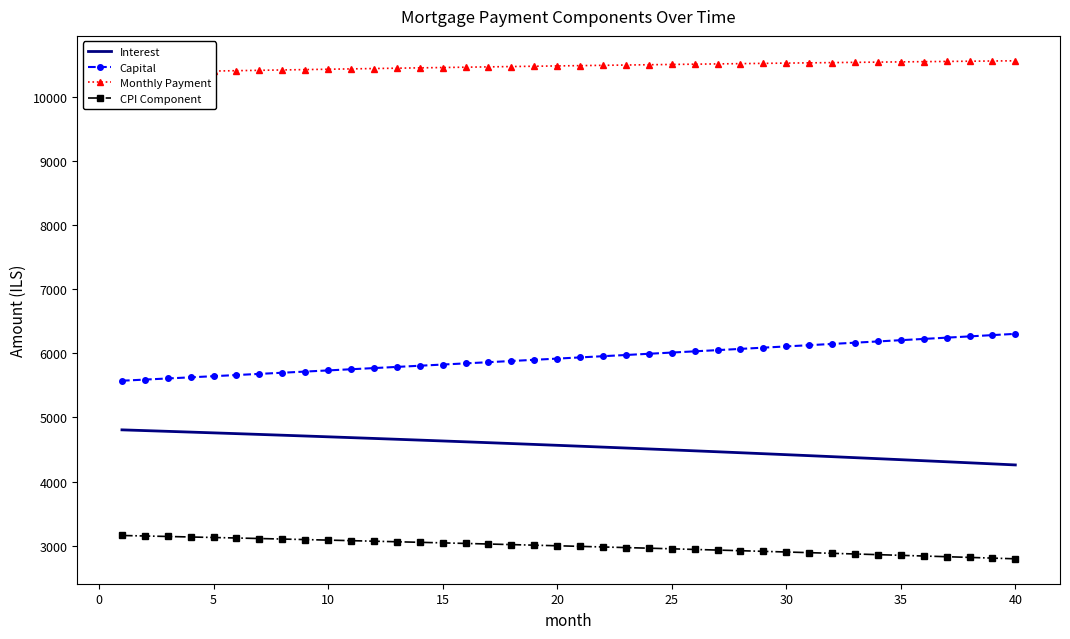

Reading left to right, list all the values displayed in this chart.

Interest: 4806.8	4795.3	4783.6	4771.8	4759.8	4747.8	4735.6	4723.3	4710.9	4698.3	4685.6	4672.8	4659.9	4646.8	4633.6	4620.3	4606.8	4593.2	4579.5	4565.6	4551.7	4537.5	4523.3	4508.9	4494.3	4479.7	4464.9	4449.9	4434.8	4419.6	4404.2	4388.7	4373.1	4357.3	4341.4	4325.3	4309.0	4292.7	4276.2	4259.5
Capital: 5573.1	5590.8	5608.5	5626.3	5644.1	5662.0	5679.9	5697.9	5715.9	5734.0	5752.2	5770.4	5788.7	5807.0	5825.4	5843.8	5862.3	5880.9	5899.5	5918.2	5936.9	5955.7	5974.6	5993.5	6012.5	6031.5	6050.6	6069.8	6089.0	6108.3	6127.6	6147.0	6166.5	6186.0	6205.6	6225.3	6245.0	6264.8	6284.6	6304.5
Monthly Payment: 10380.0	10386.1	10392.1	10398.0	10403.9	10409.7	10415.5	10421.2	10426.8	10432.3	10437.8	10443.2	10448.5	10453.8	10459.0	10464.1	10469.1	10474.1	10479.0	10483.8	10488.6	10493.3	10497.9	10502.4	10506.8	10511.2	10515.5	10519.7	10523.9	10527.9	10531.9	10535.8	10539.6	10543.3	10547.0	10550.6	10554.0	10557.4	10560.8	10564.0
CPI Component: 3159.0	3151.3	3143.6	3135.7	3127.8	3119.7	3111.6	3103.4	3095.2	3086.8	3078.4	3069.8	3061.2	3052.5	3043.8	3034.9	3025.9	3016.9	3007.8	2998.6	2989.2	2979.9	2970.4	2960.8	2951.1	2941.4	2931.5	2921.6	2911.6	2901.4	2891.2	2880.9	2870.5	2860.0	2849.4	2838.7	2827.9	2817.1	2806.1	2795.0